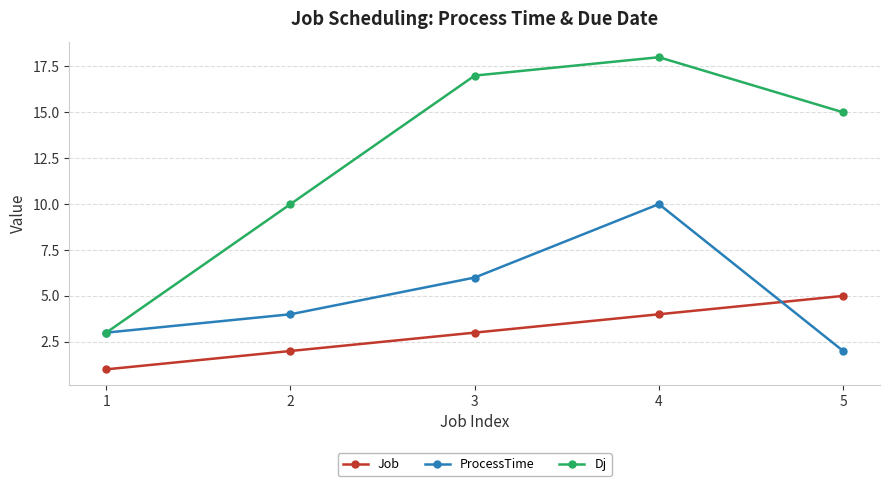

What is the average value of the Dj series?

13